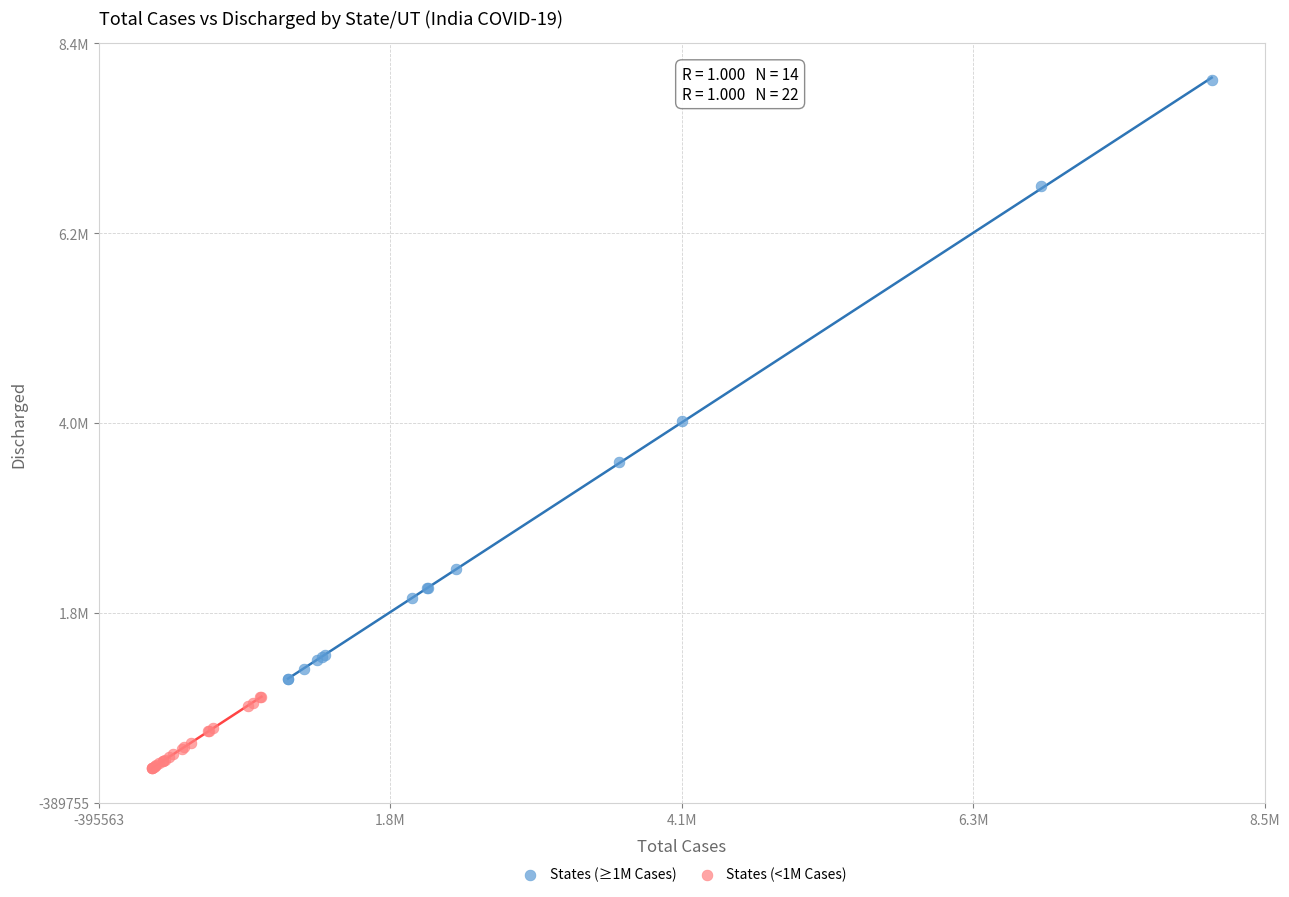

What are all the series names shown in the legend?

States (≥1M Cases), States (<1M Cases)